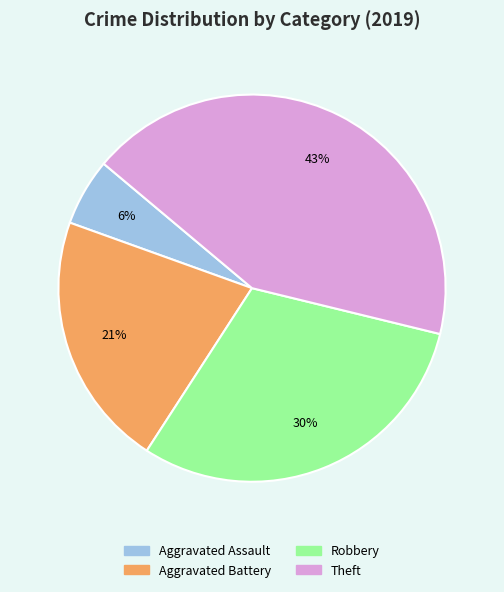

To the nearest percent, what portion does Robbery represent?

30%